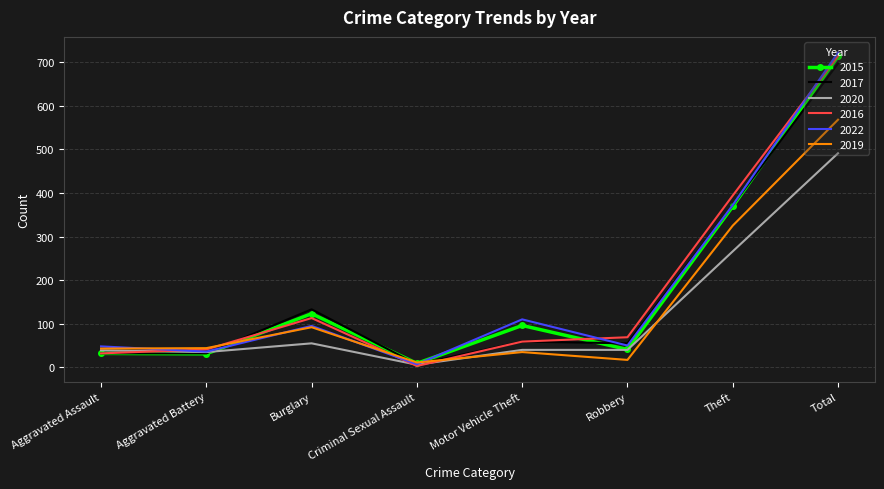

Which series has the widest spread of values?

2022